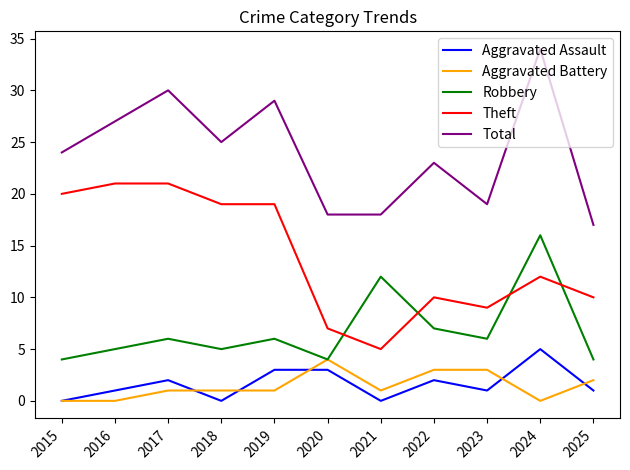

What is the total value across all series at 2015?

48